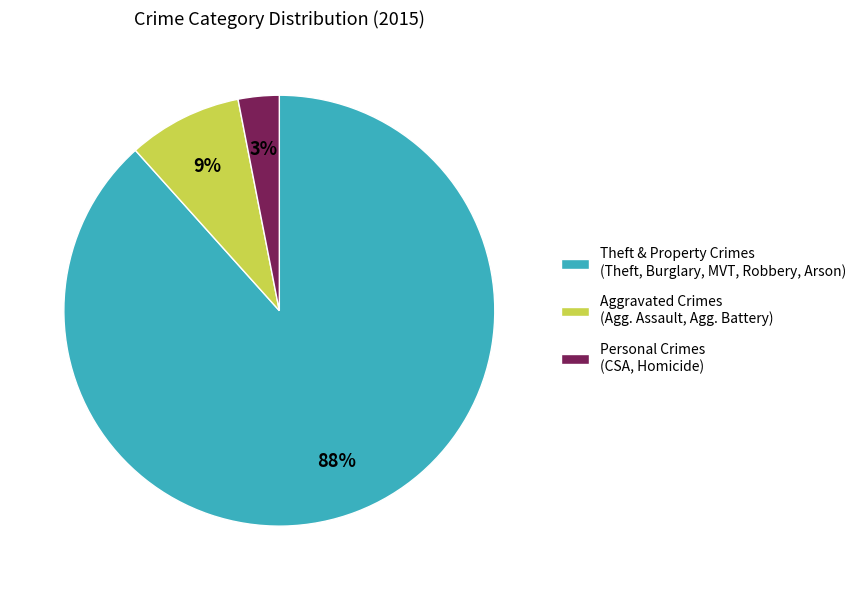

How many slices are in this pie chart?

3